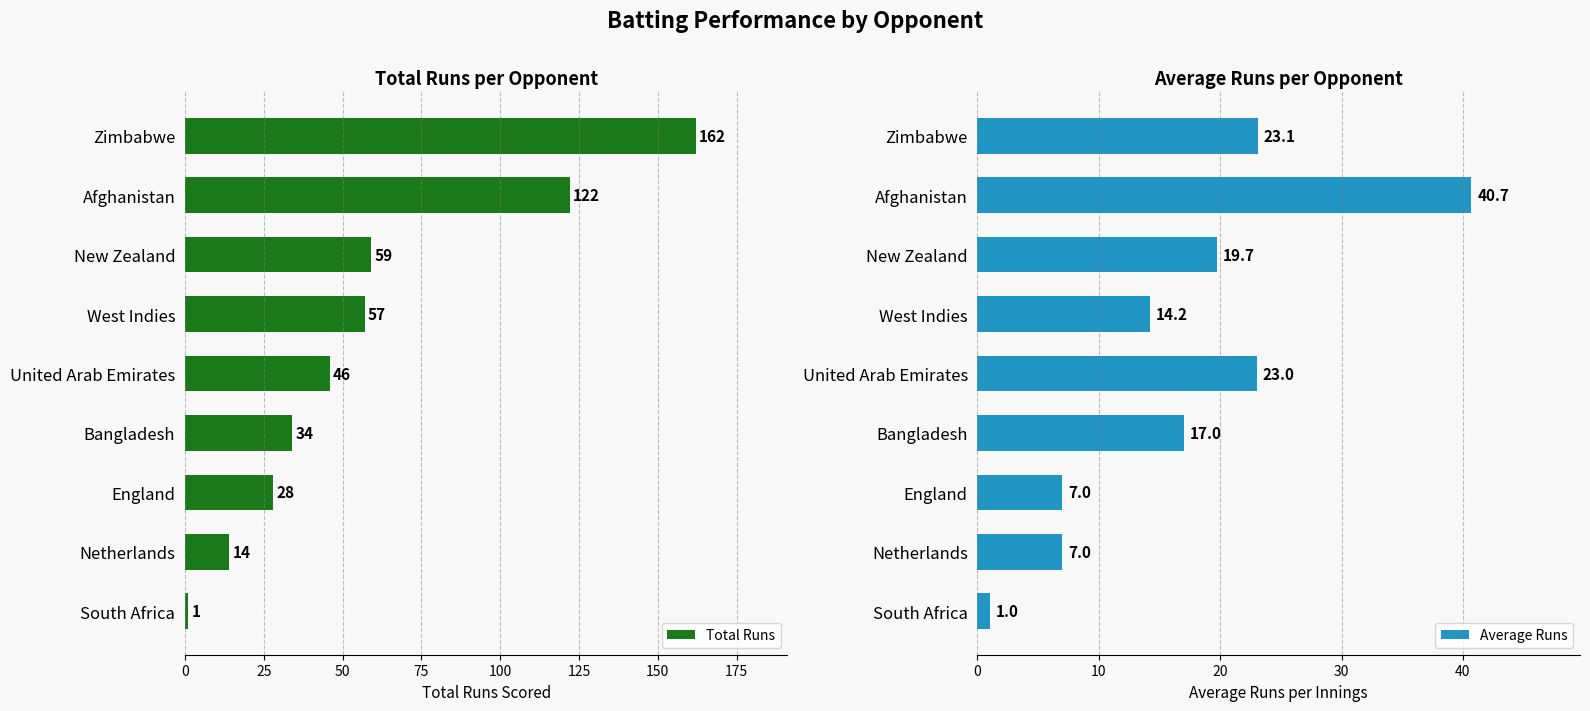

Rank the series by their average value, from lowest to highest.

Average Runs, Total Runs